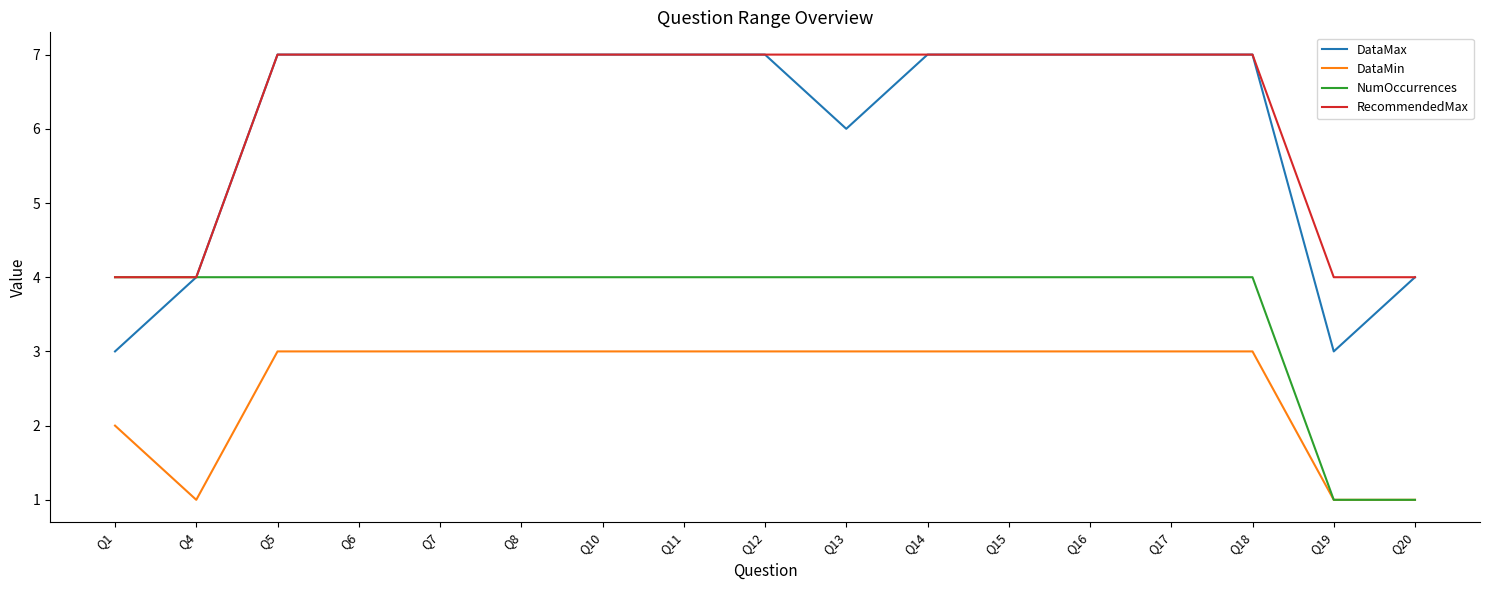

Which series has the largest total across all categories?

RecommendedMax